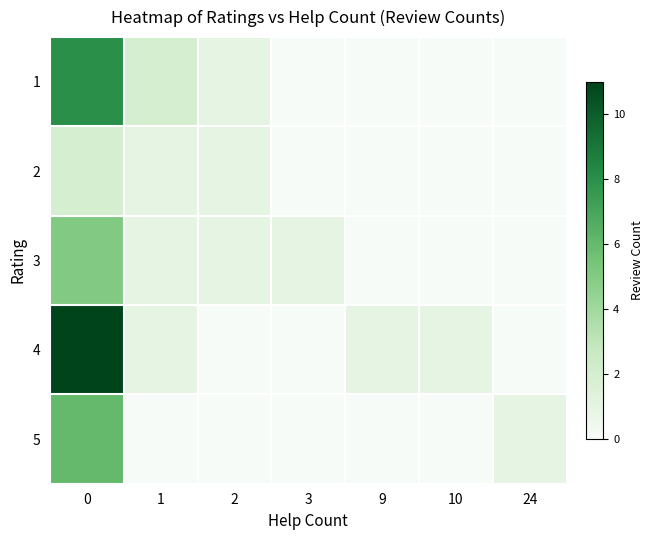

Which category has the lowest value across all series?

3